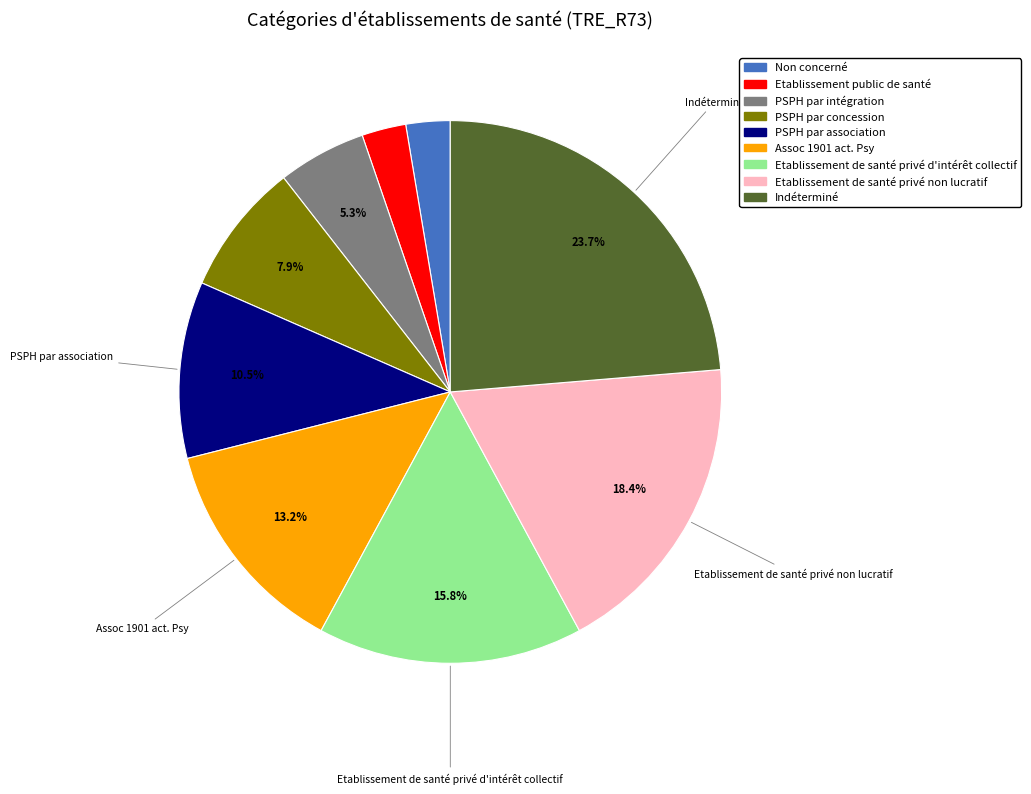

Between Etablissement public de santé and Etablissement de santé privé d'intérêt collectif, which is larger?

Etablissement de santé privé d'intérêt collectif